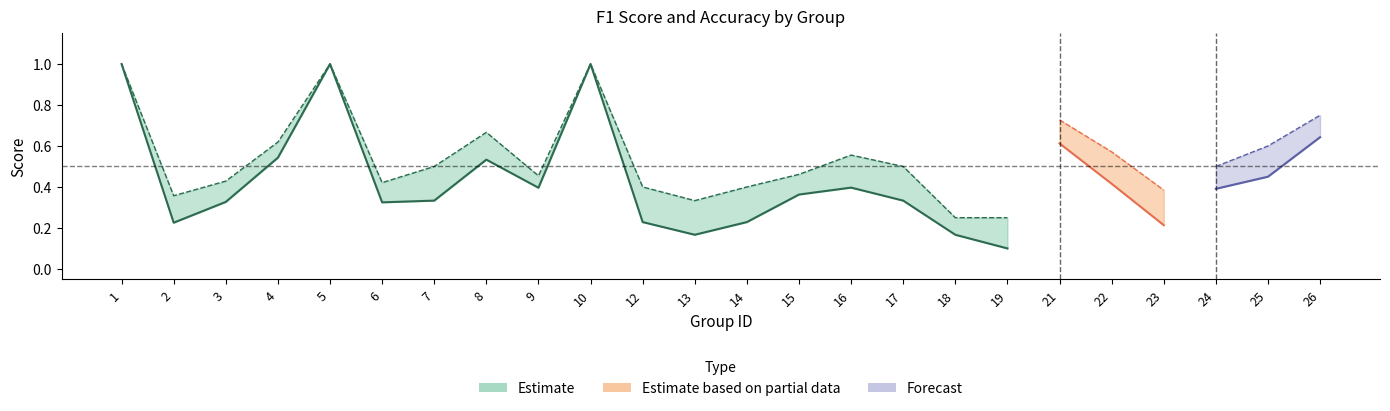

How many lines are shown in the chart?

2